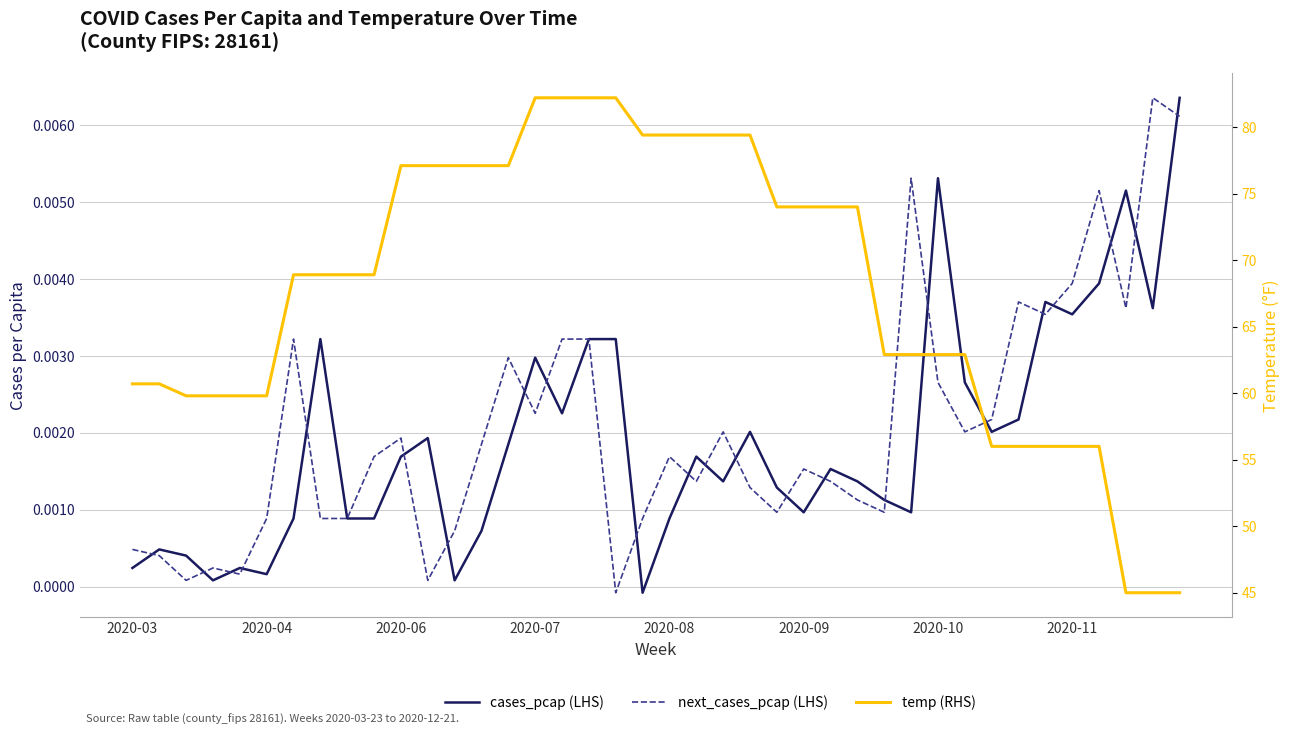

True or false: temp and next_cases_pcap cross at least once.

False